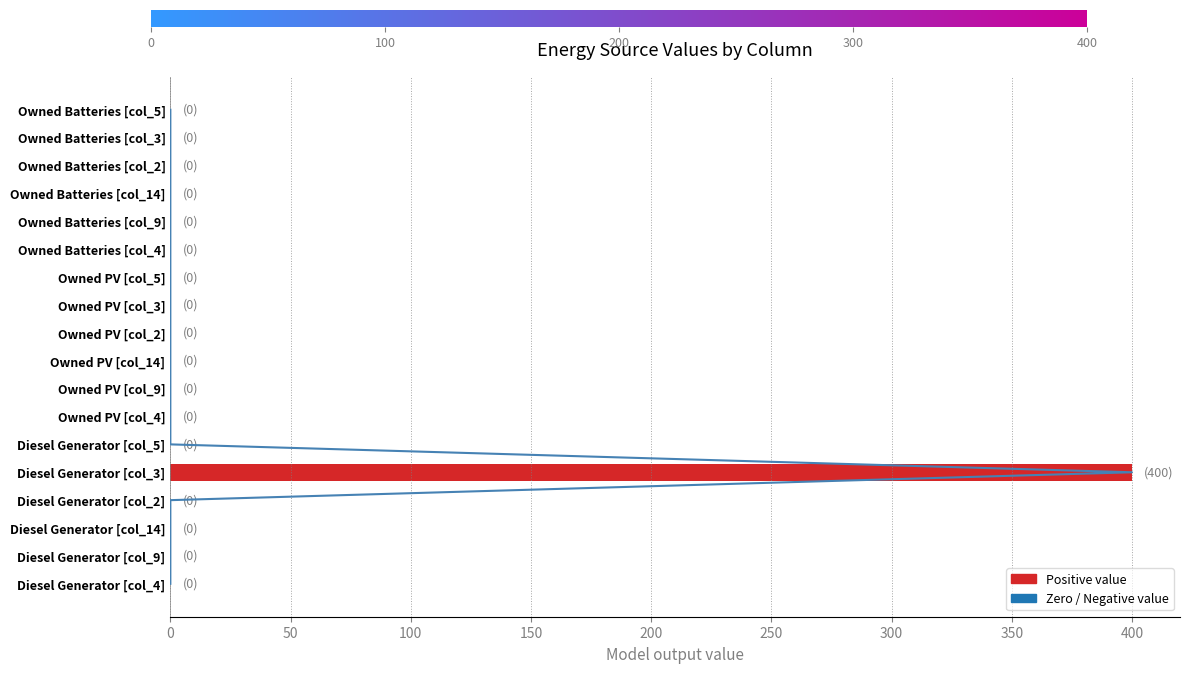

Reading left to right, transcribe all the data shown in this chart.

0	0	0	0	400	0	0	0	0	0	0	0	0	0	0	0	0	0